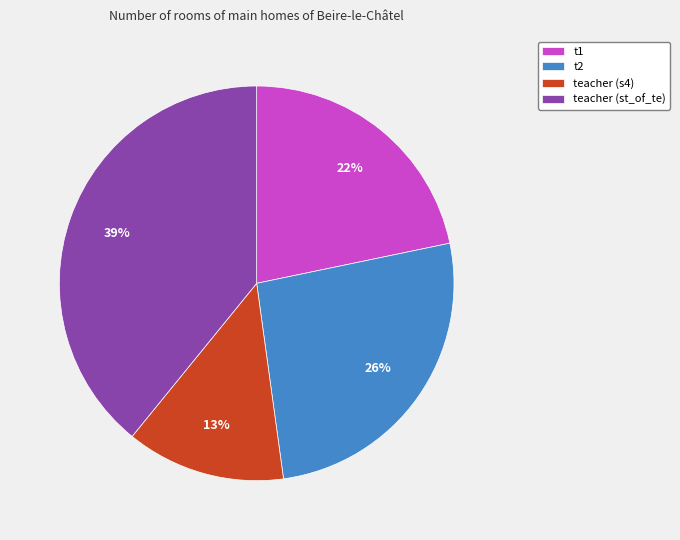

Count the number of slices in the pie.

4